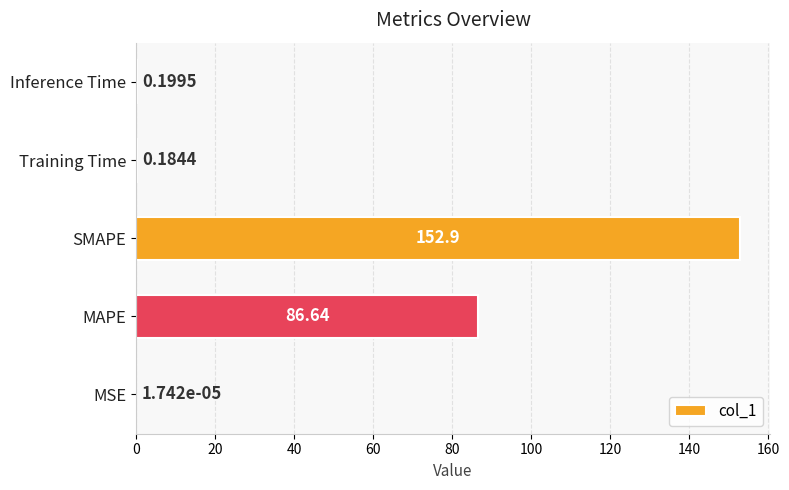

Which label corresponds to the largest value in the chart?

SMAPE